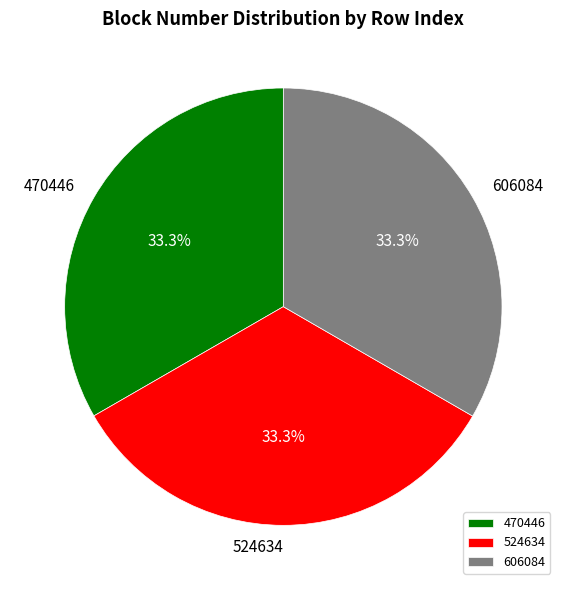

The 470446 slice represents 33% of the pie. True or false?

True